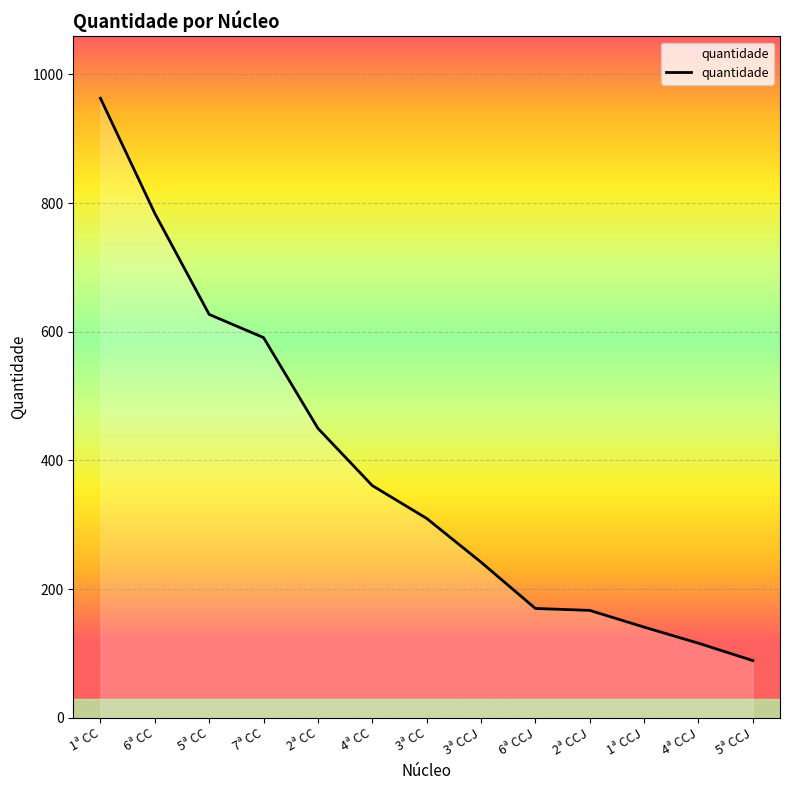

Read the value at 5ª CC.

627